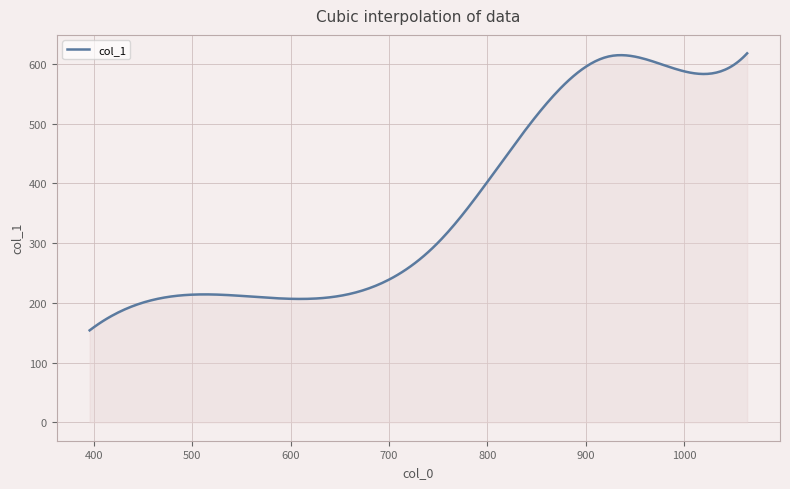

What is the minimum value shown in the chart?

153.9